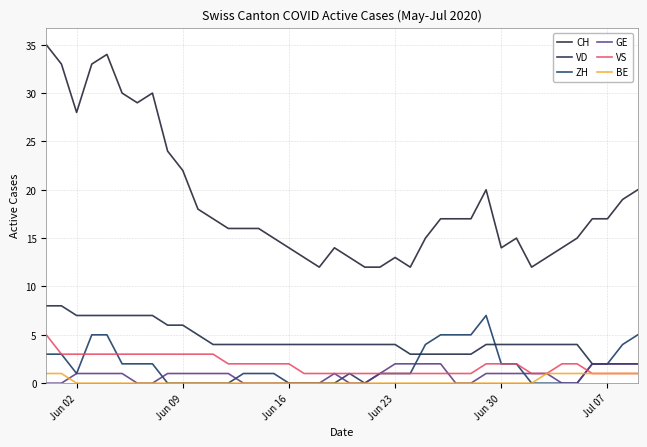

List the series in order of their peak value, highest first.

CH, VD, ZH, VS, GE, BE